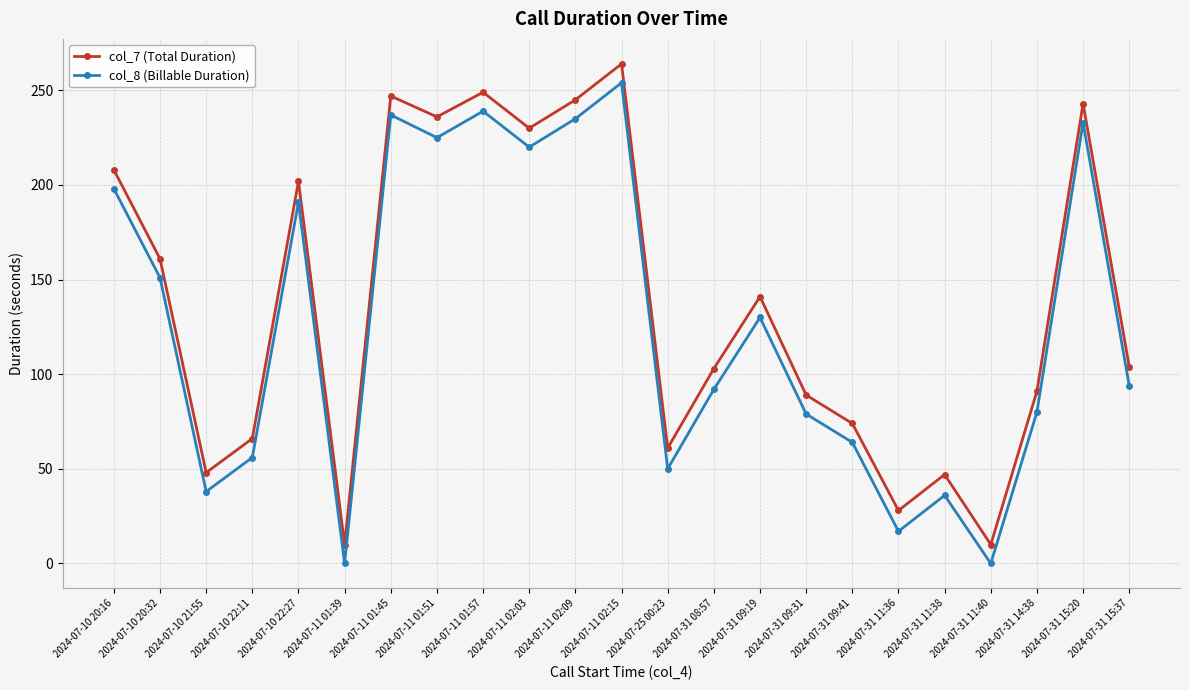

What position from the right is 2024-07-31 09:19?

9